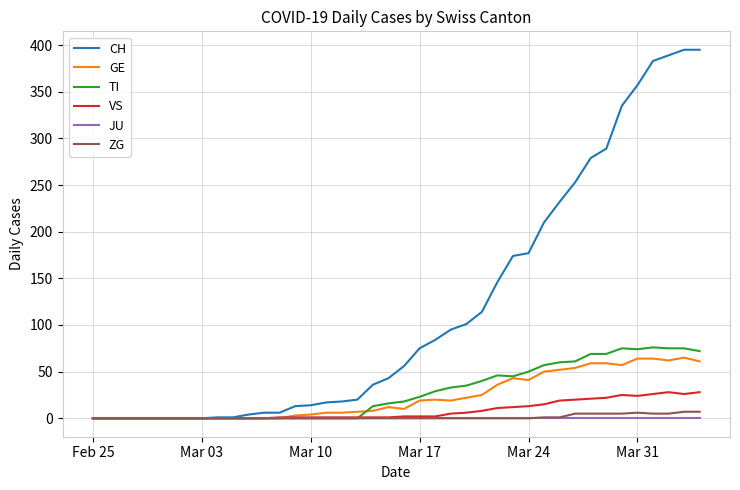

Does the chart have visible grid lines?

Yes